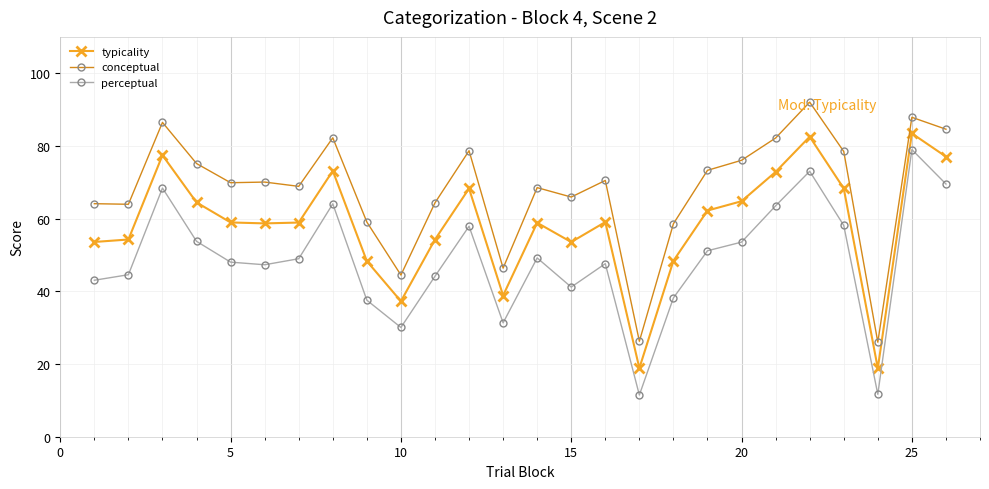

In typicality, how many points are lower than both neighbors (excluding endpoints)?

6